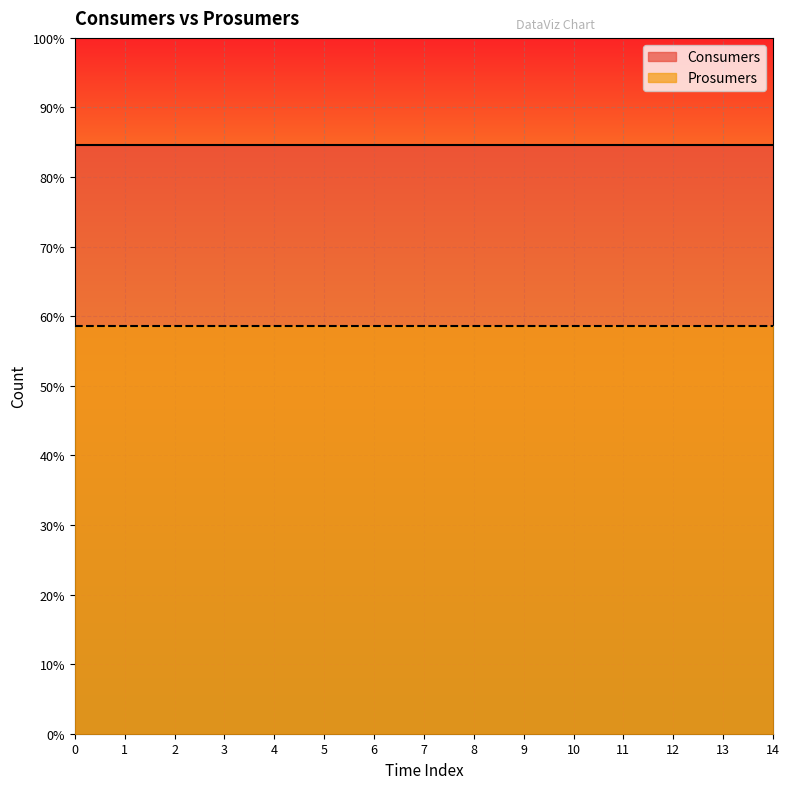

How many categories are shown in the chart?

15